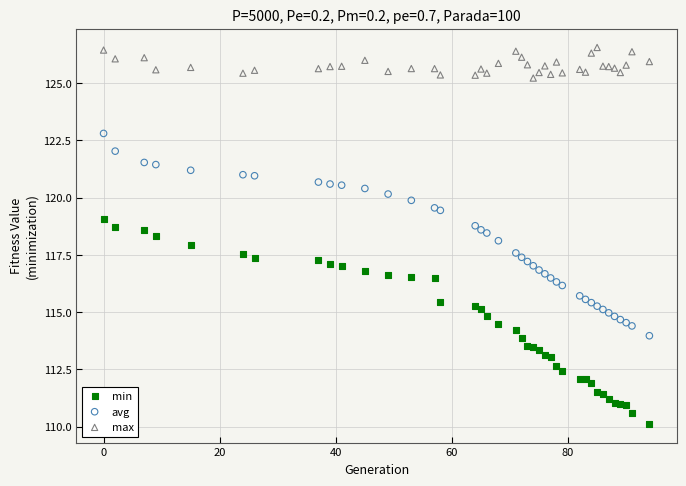

Which series contains the highest Y value?

max